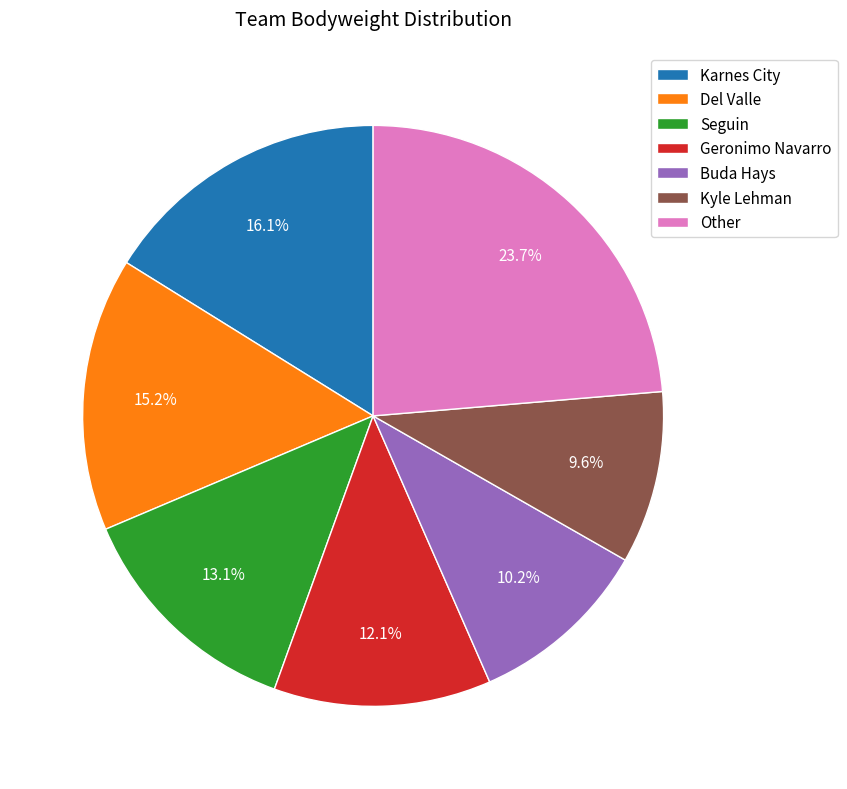

Is Karnes City the majority of the pie?

No